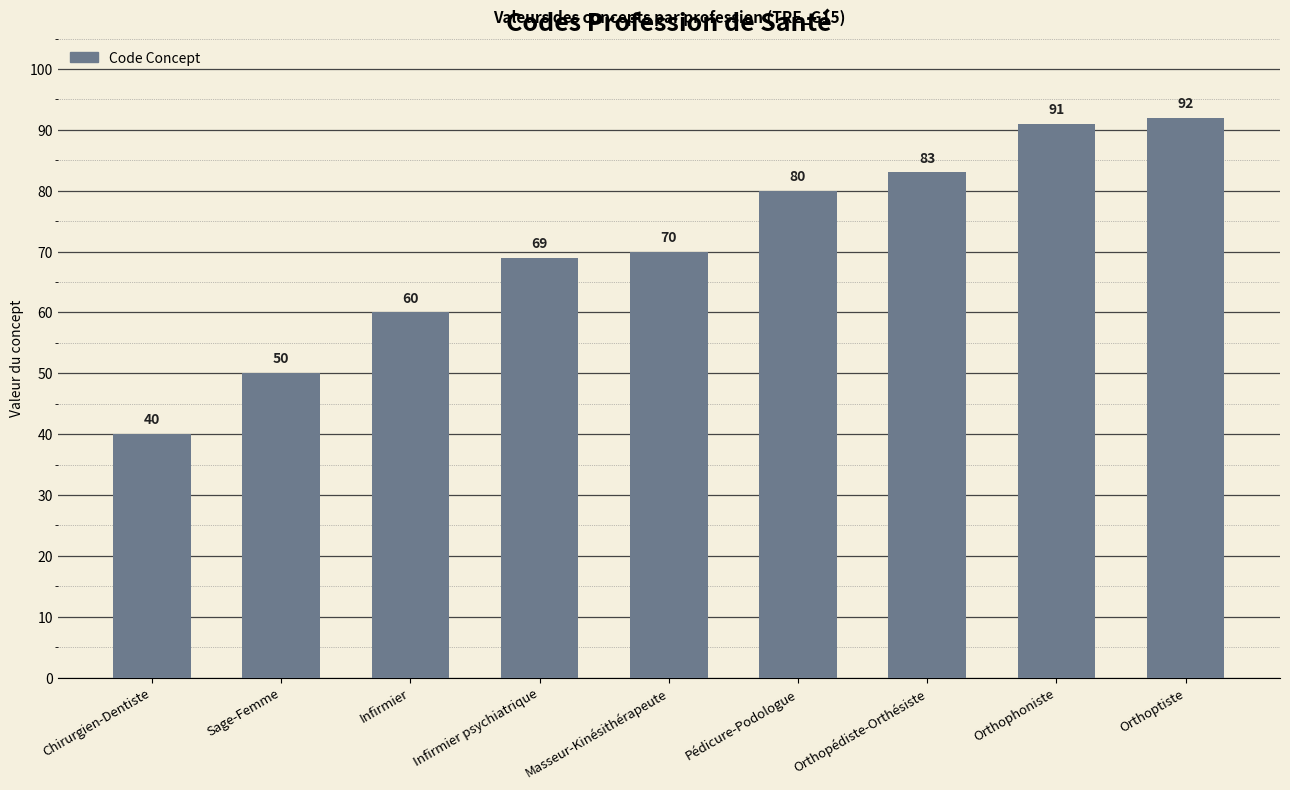

The value at Pédicure-Podologue is 21. True or false?

False